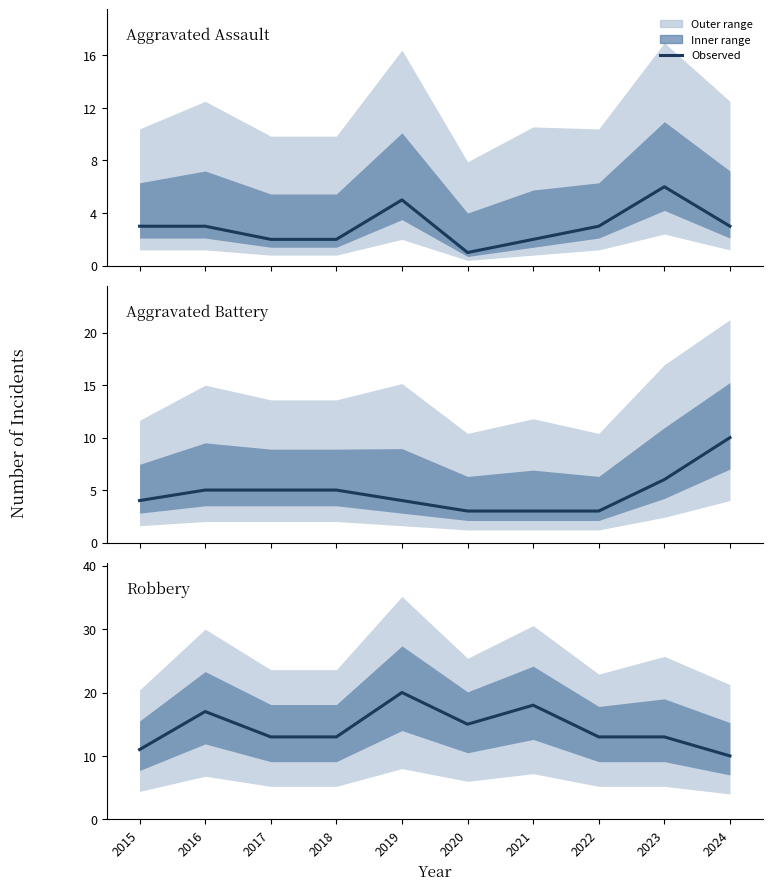

What value does the Aggravated Battery series have at 2015?

4